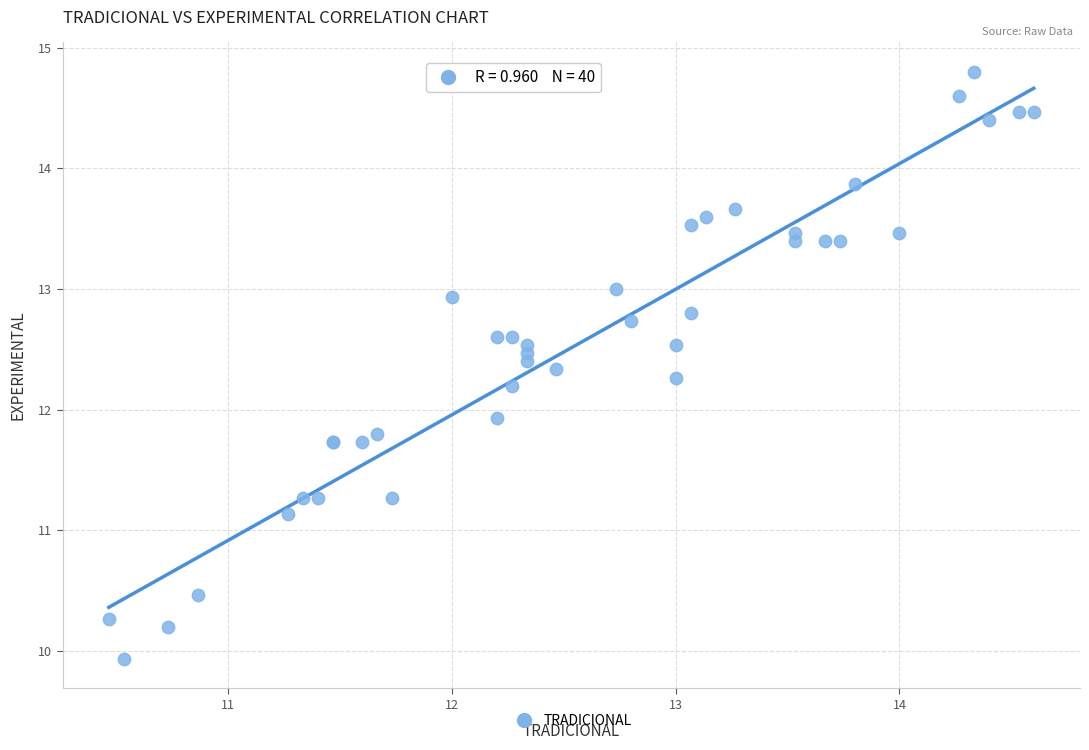

What Y value in the scatter plot is closest to 12?

11.9